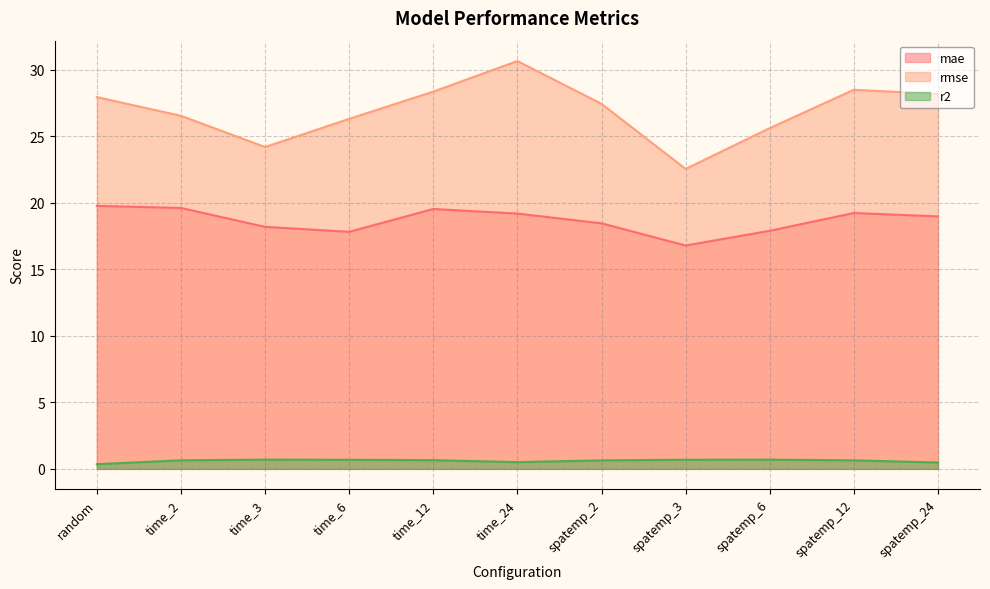

At which category is the sum across all series the highest?

time_24